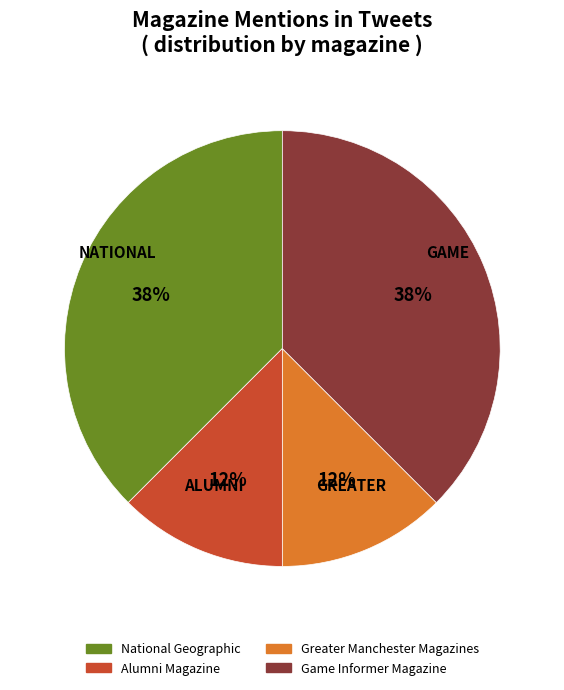

Does Greater Manchester Magazines represent more than half of the total?

No